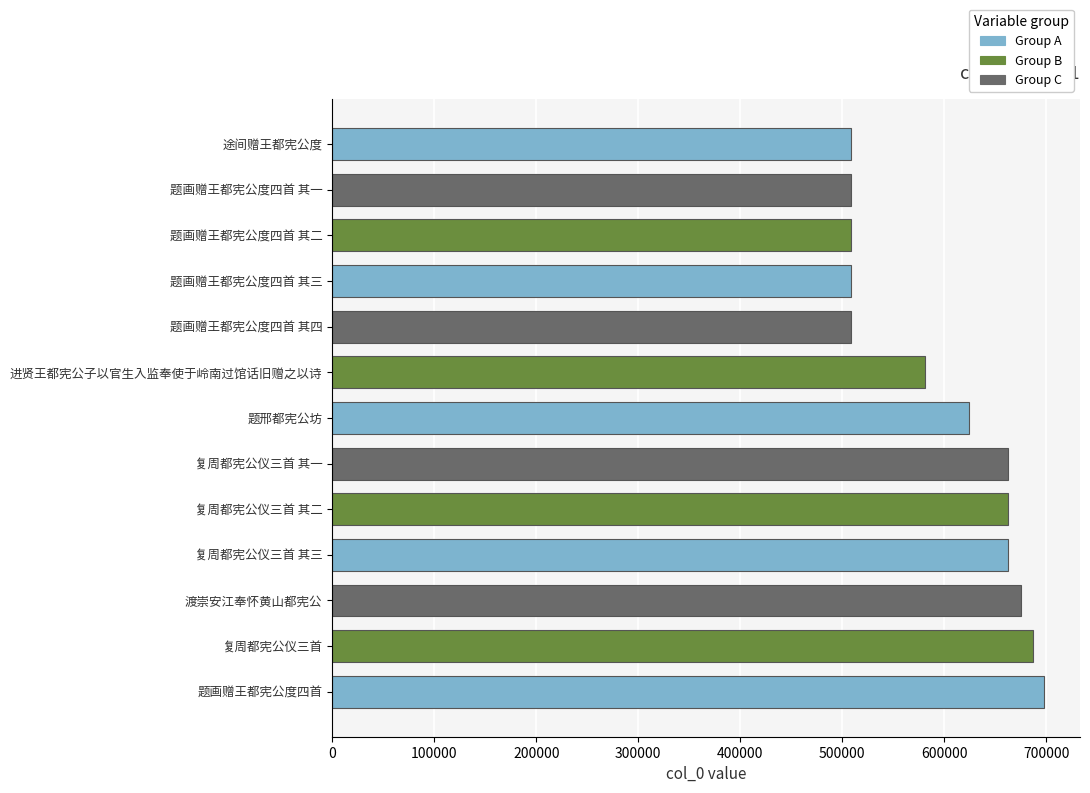

What is the smallest value displayed?

508707